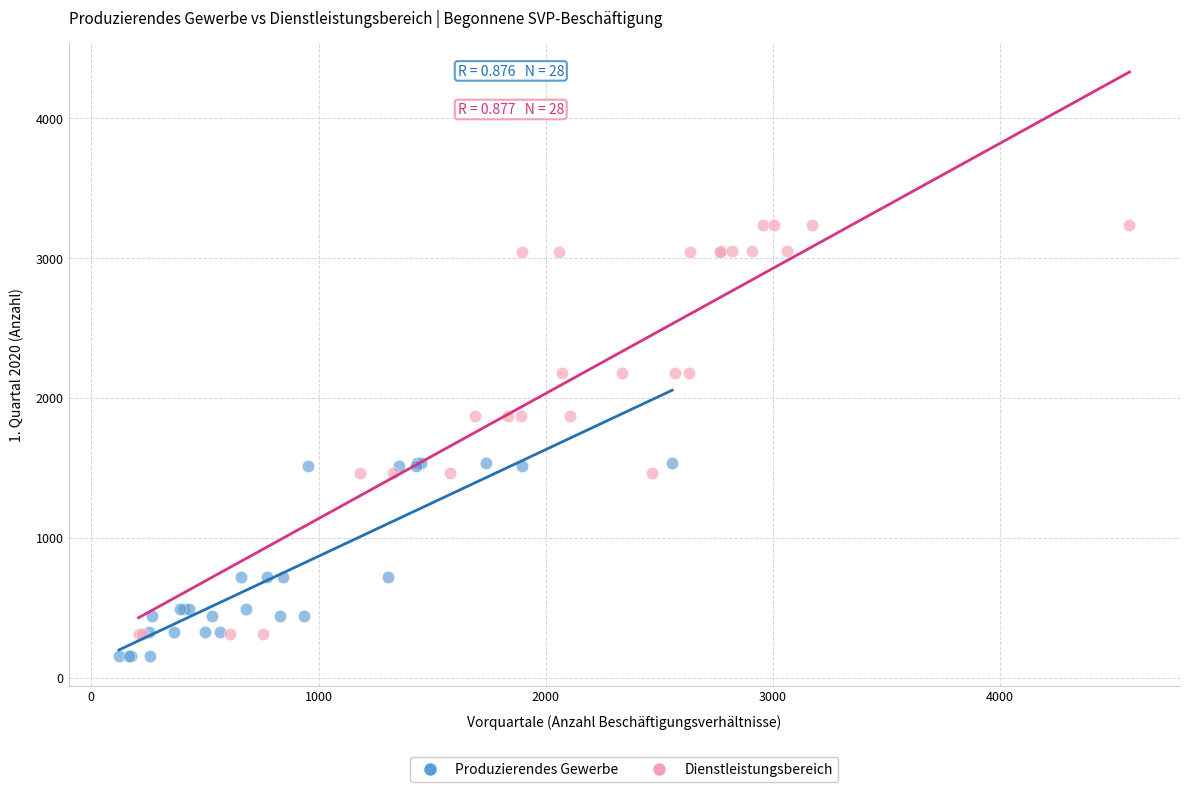

What are all the series names shown in the legend?

Produzierendes Gewerbe, Dienstleistungsbereich